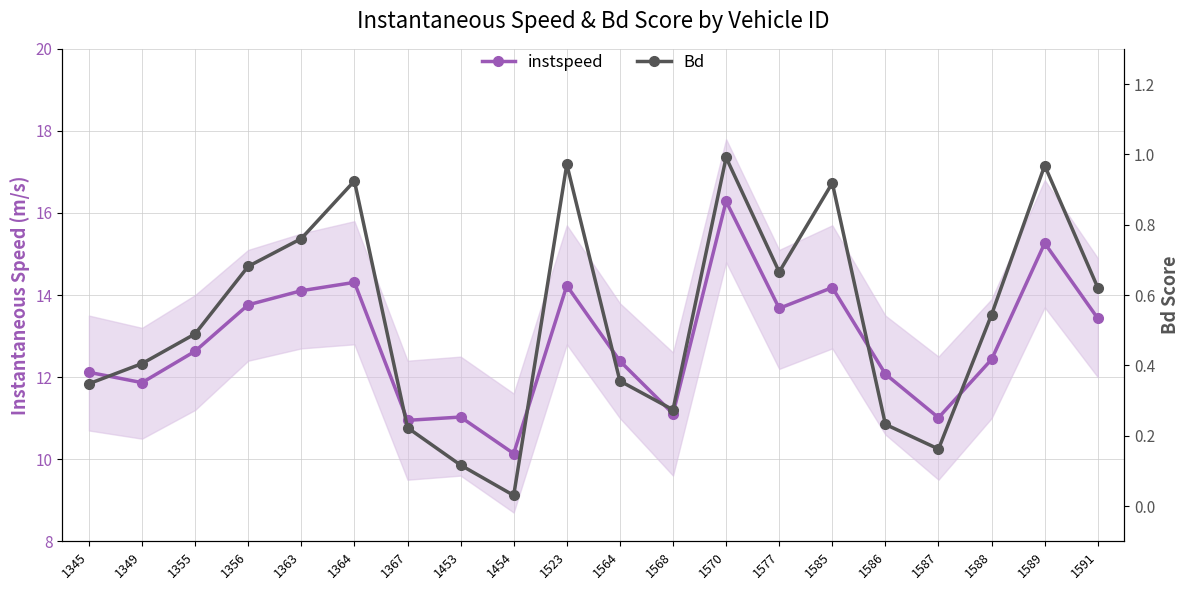

Is the value of Bd at 1345 greater than the value of instspeed at 1586?

No